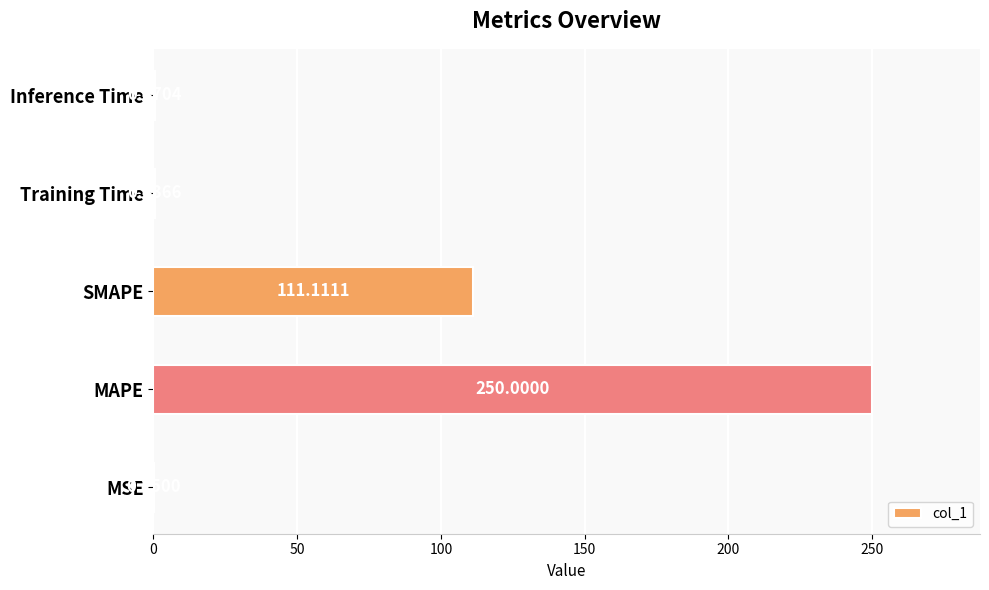

At which label is the value closest to 125?

SMAPE